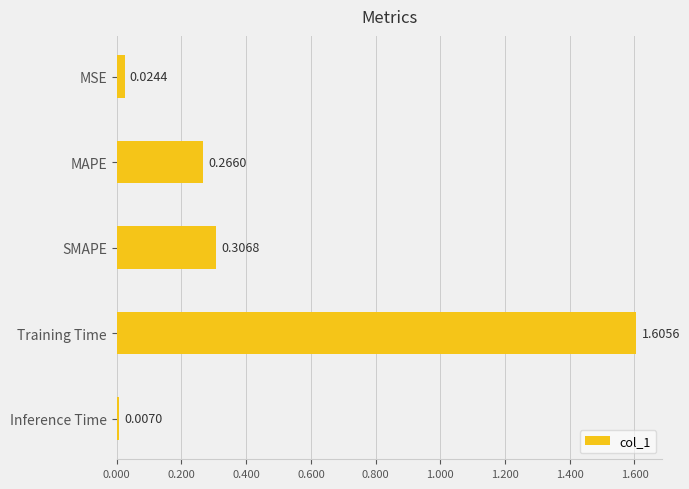

Between Training Time and Inference Time, which is larger?

Training Time